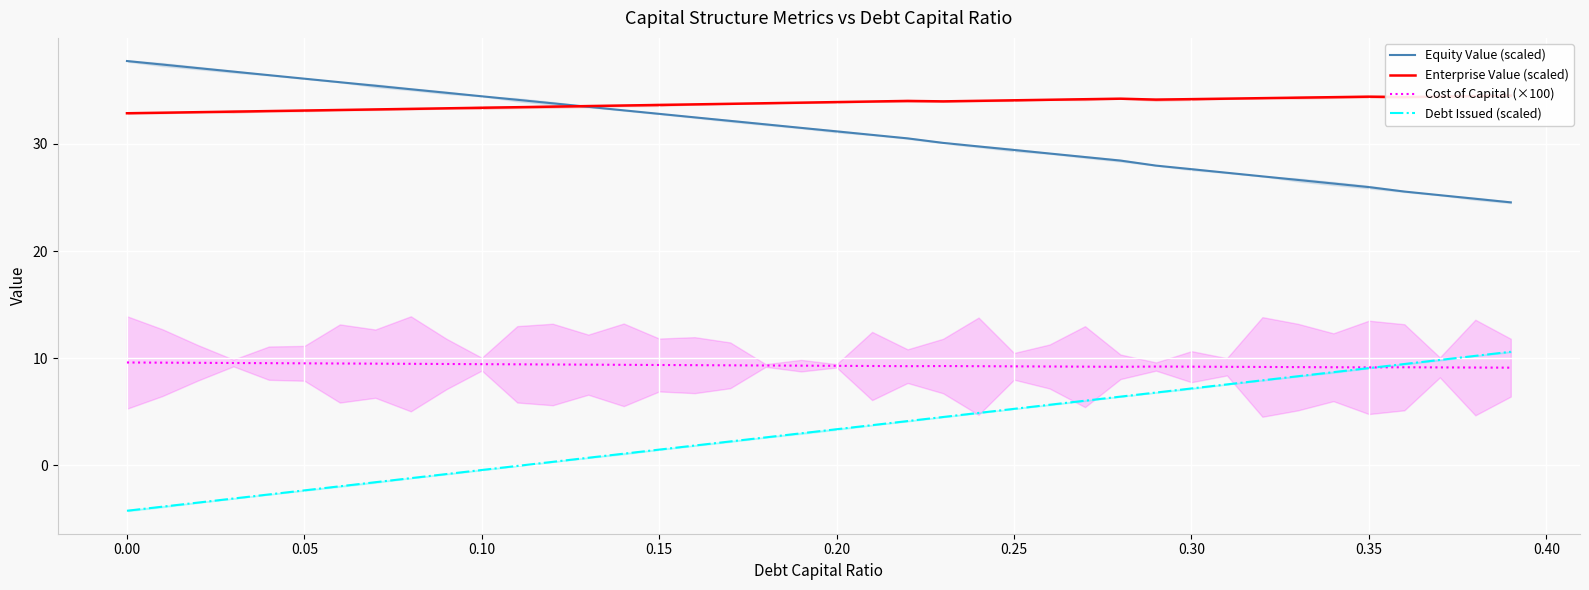

True or false: Debt Issued (scaled) and Equity Value (scaled) intersect in this chart.

False